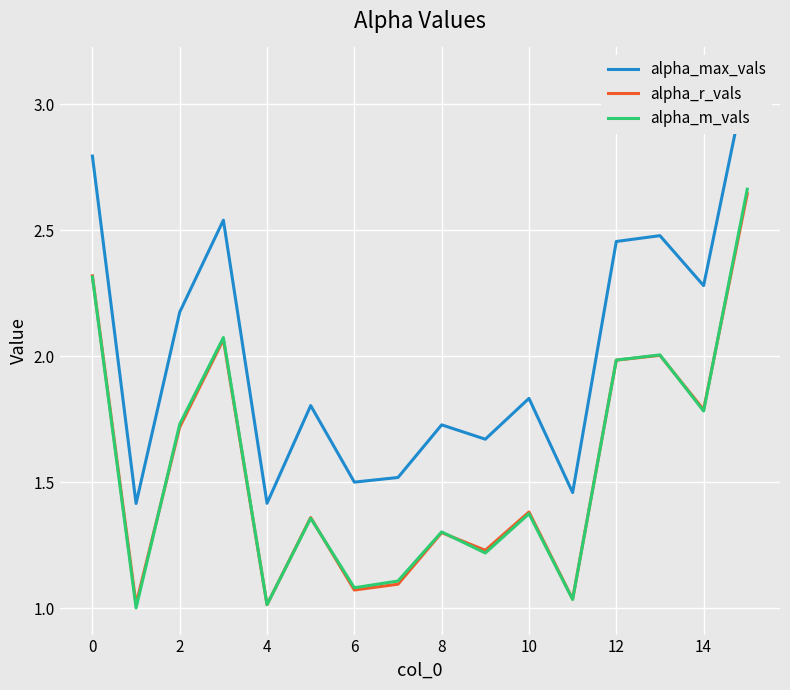

Is it true that alpha_max_vals equals 0.7 at 4?

False